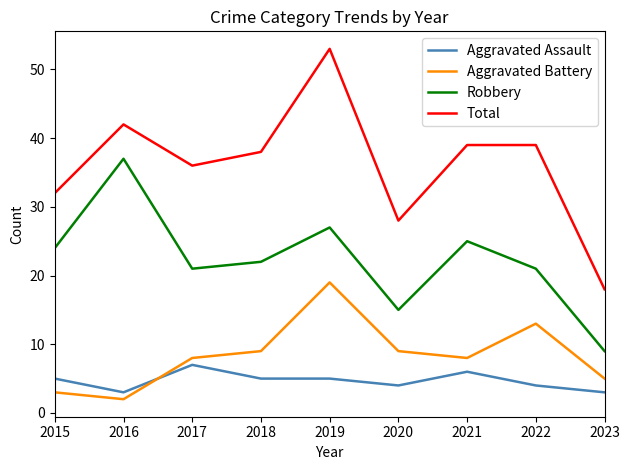

What is the difference between the maximum and second lowest values in the Aggravated Assault series?

4